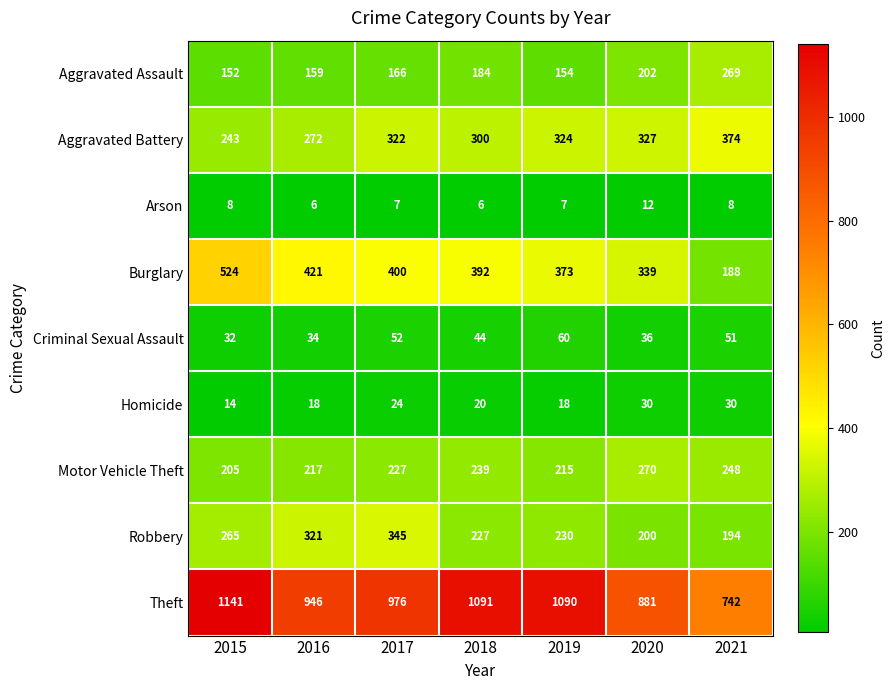

Rank the series by their maximum value, from lowest to highest.

Arson, Homicide, Criminal Sexual Assault, Aggravated Assault, Motor Vehicle Theft, Robbery, Aggravated Battery, Burglary, Theft